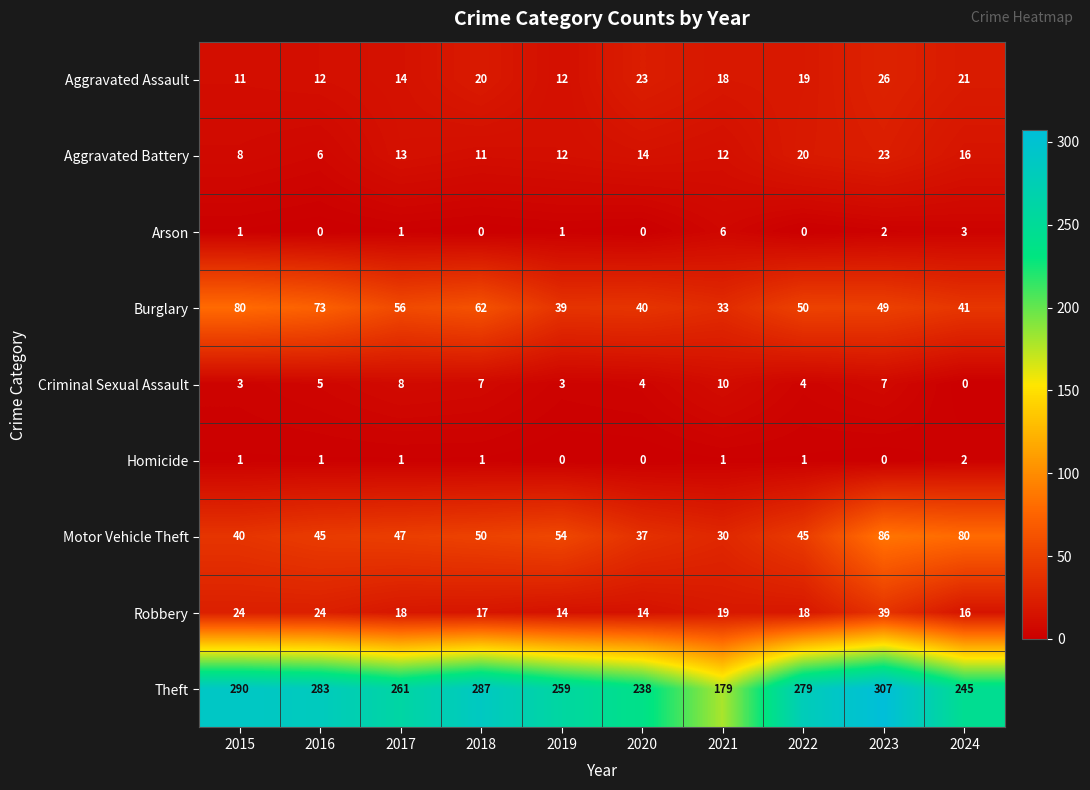

List the series in order of their peak value, lowest first.

Homicide, Arson, Criminal Sexual Assault, Aggravated Battery, Aggravated Assault, Robbery, Burglary, Motor Vehicle Theft, Theft